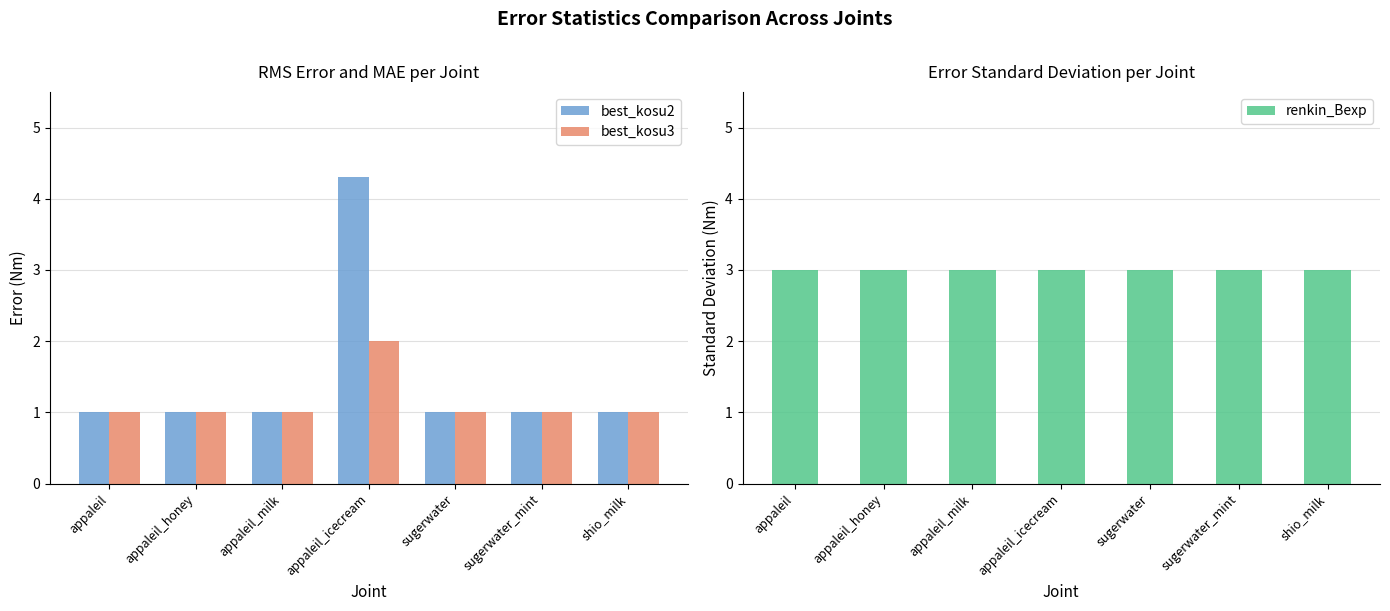

The best_kosu2 series shows 1.0 at sugerwater_mint. True or false?

True